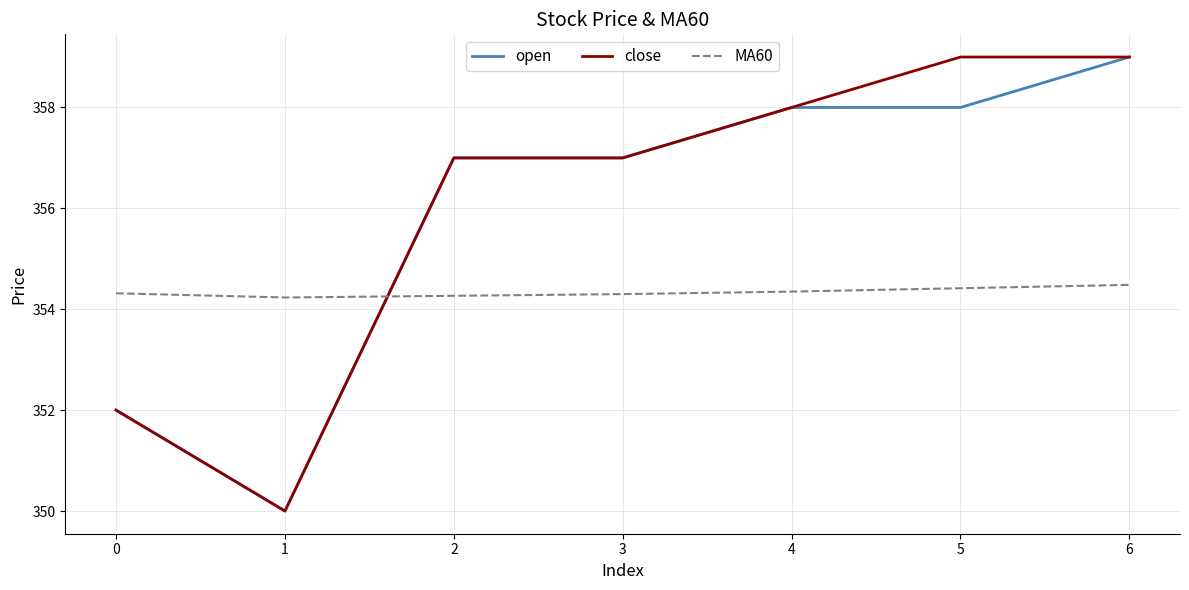

What are all the series names shown in the legend?

open, close, MA60